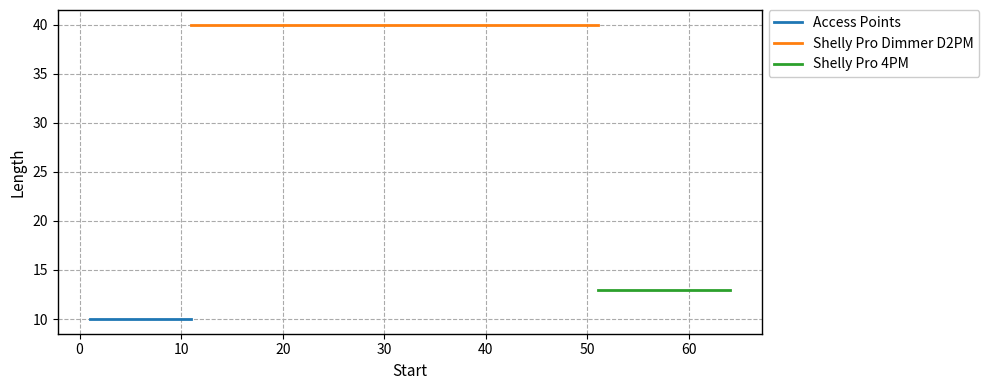

Is the value of Access Points at −10 greater than the value of Shelly Pro Dimmer D2PM at −10?

No